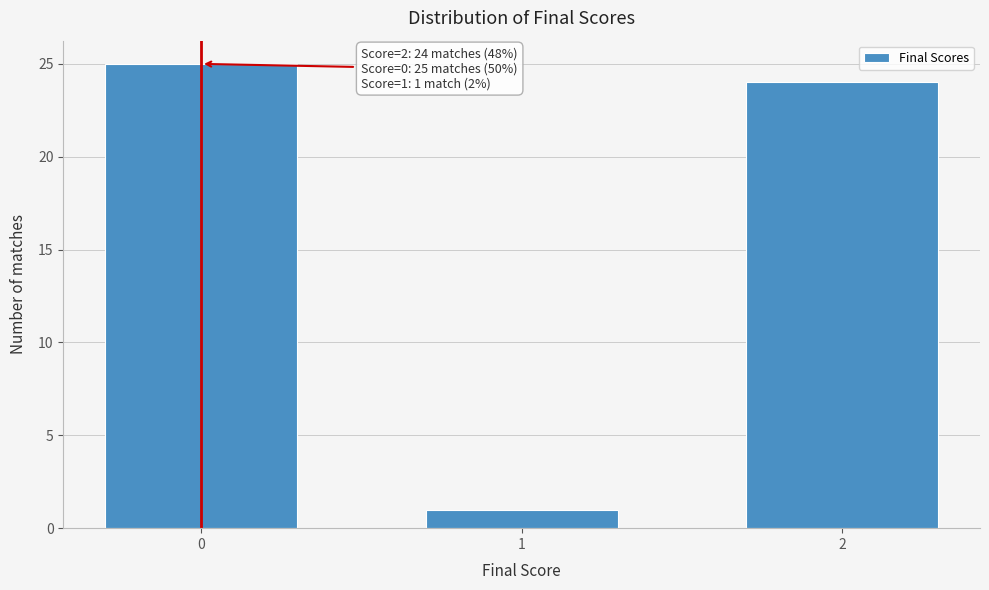

Reading left to right, what are all the values shown in this chart?

0=25	1=1	2=24